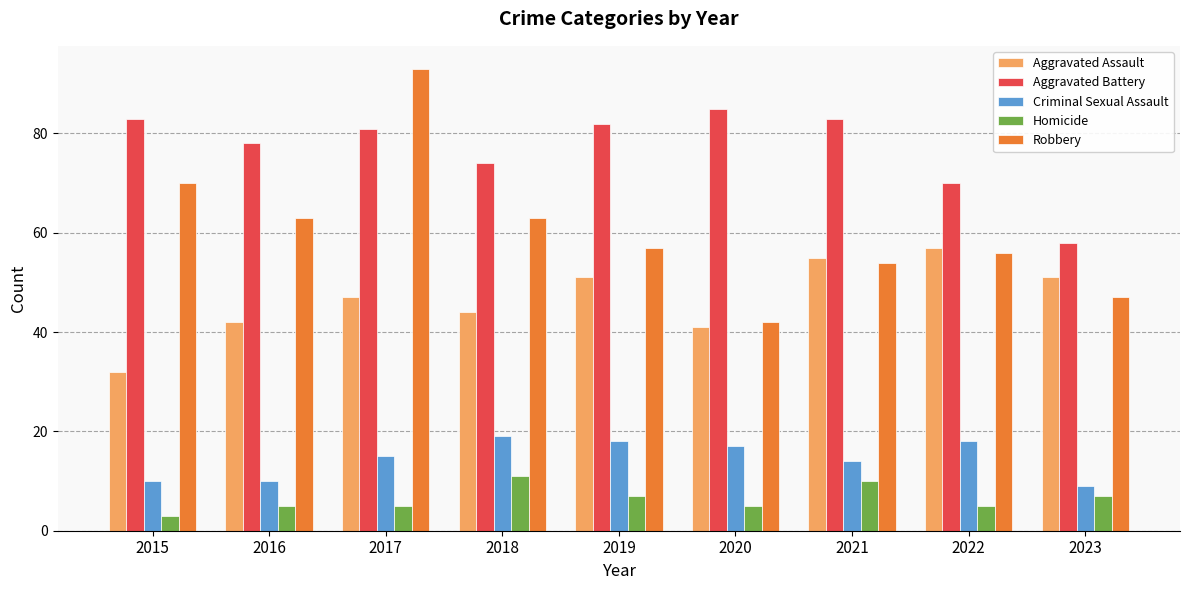

List the series in order of their peak value, highest first.

Robbery, Aggravated Battery, Aggravated Assault, Criminal Sexual Assault, Homicide